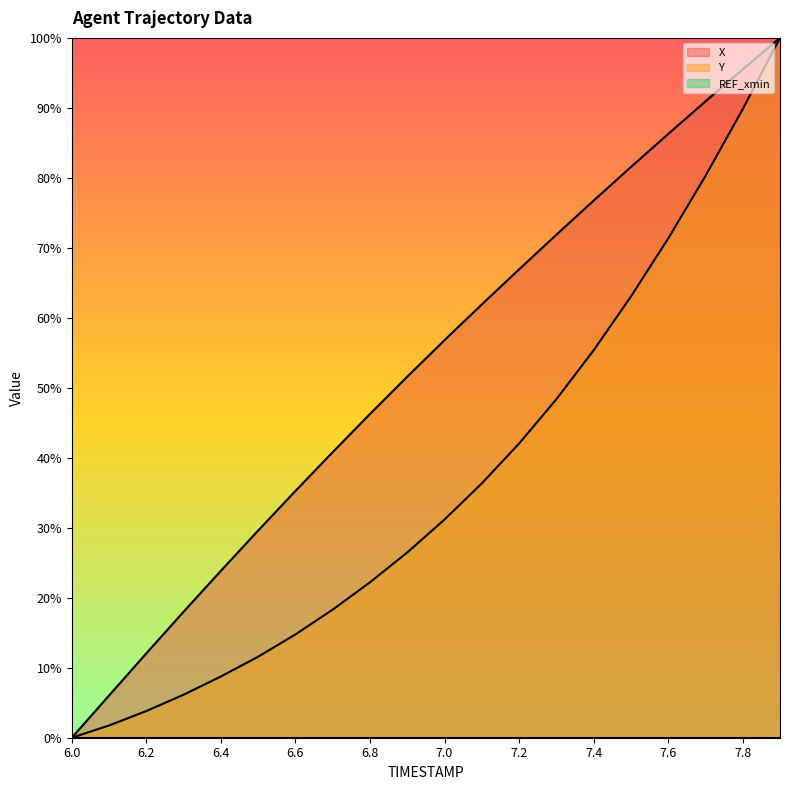

What is the spread (max minus min) of values at 6.2?

0.1